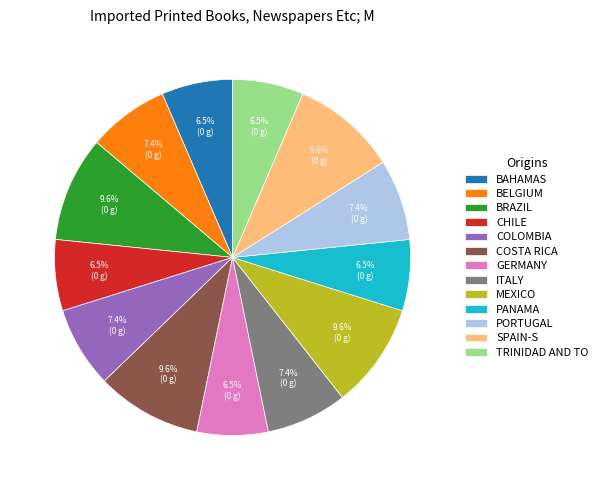

Does SPAIN-S represent more than half of the total?

No